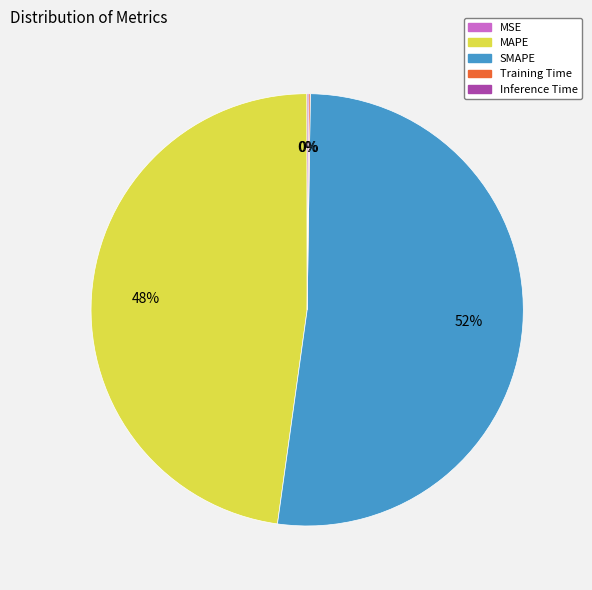

What is the largest slice in the pie chart?

SMAPE